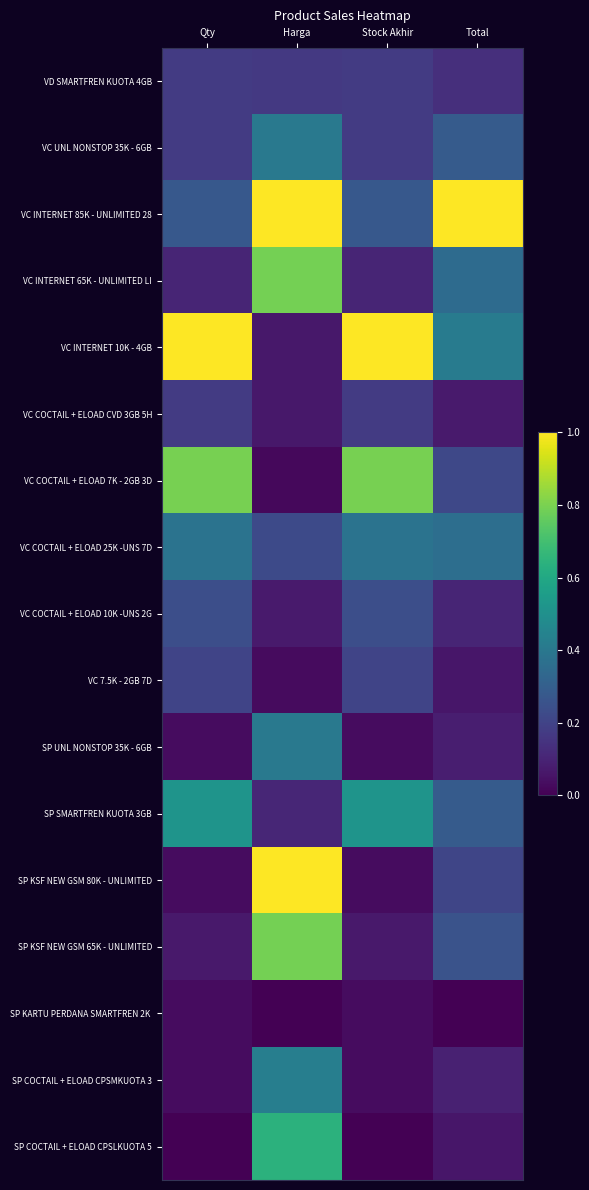

Which has a higher value, Harga or Total?

Harga